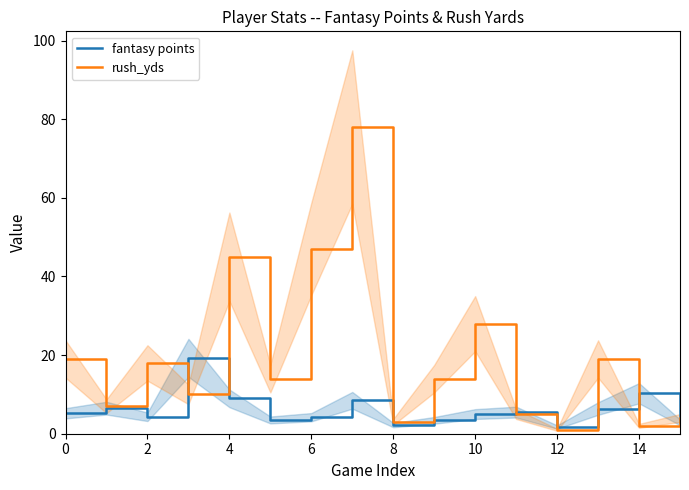

Which series has the largest total across all categories?

rush_yds